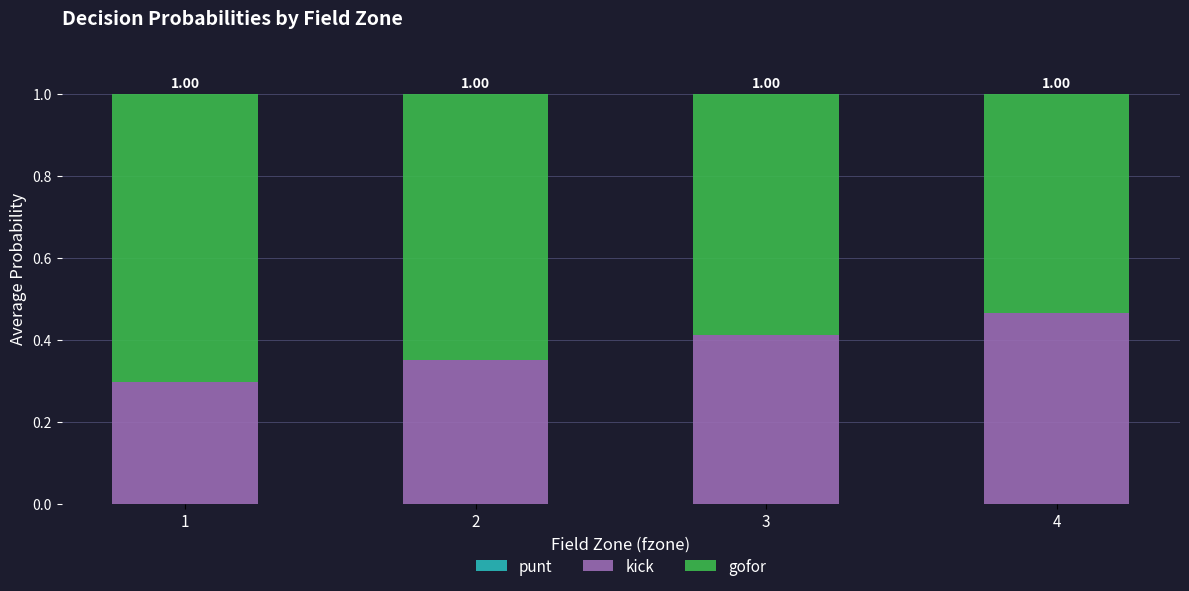

The value of gofor at 1 is 0.5. True or false?

False